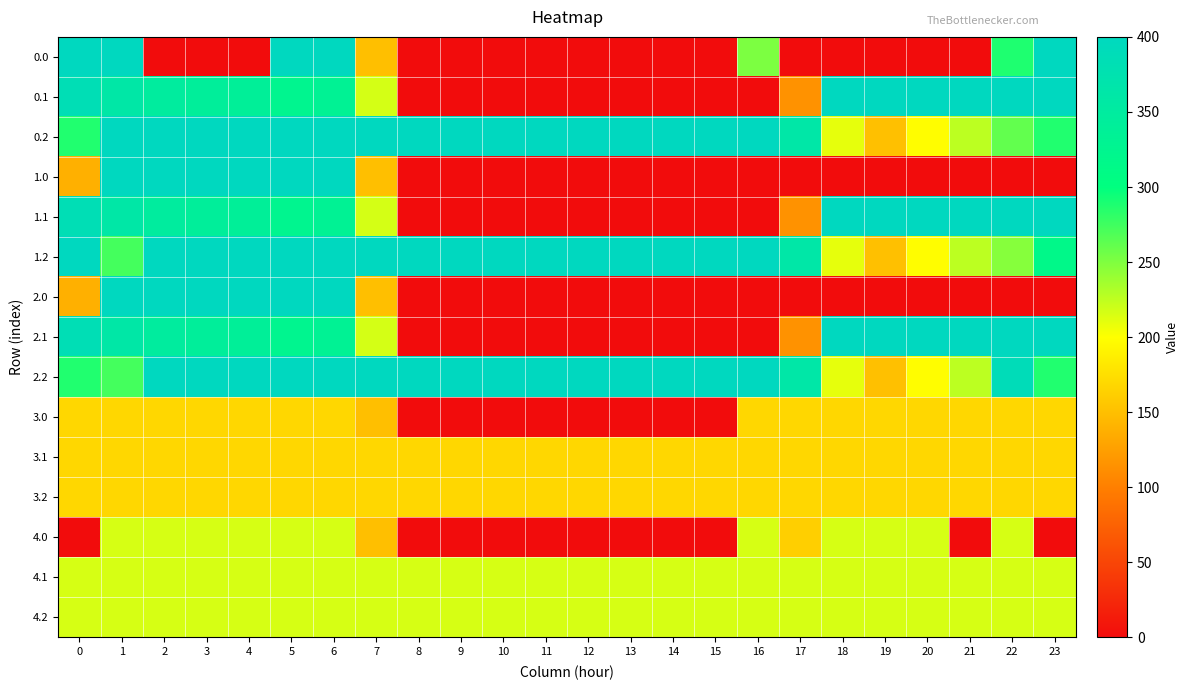

Which series has the widest spread of values?

row_0